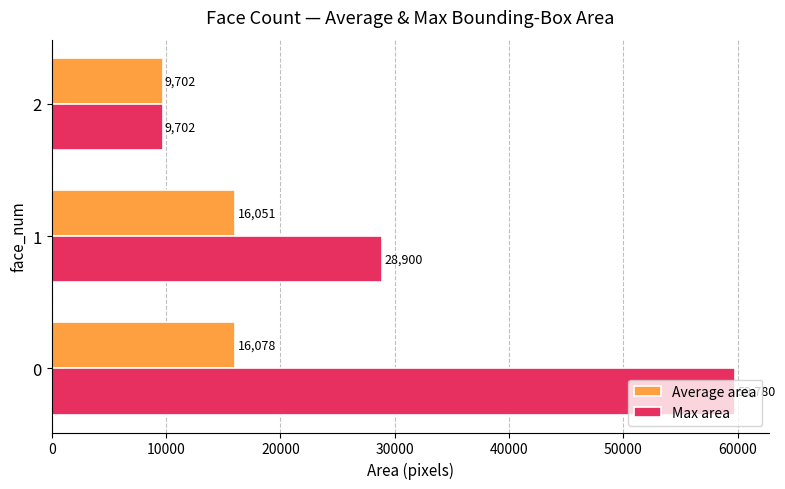

Rank the categories by Average area value from highest to lowest.

0, 1, 2